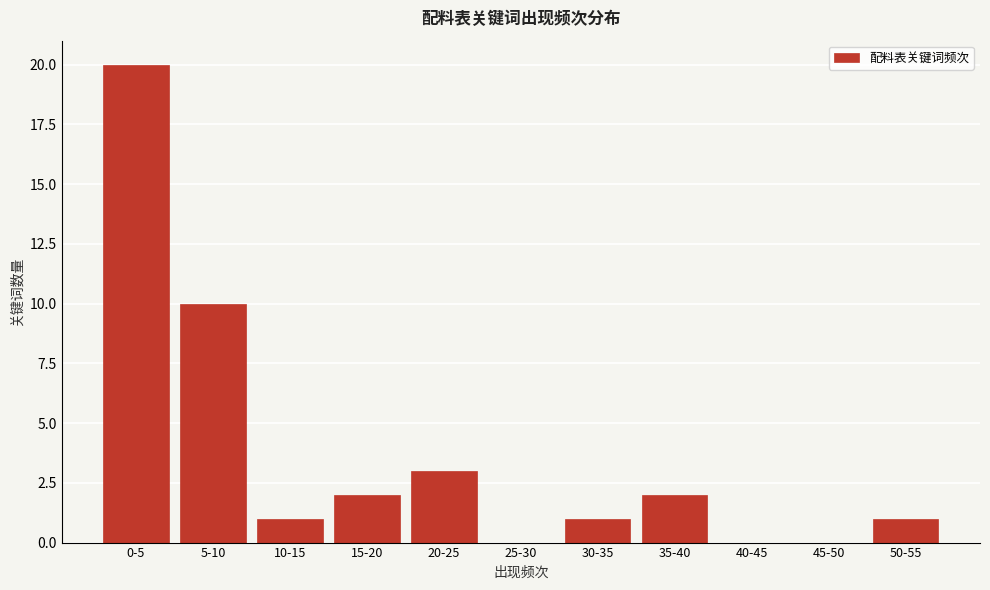

Reading right to left, list all the values displayed in this chart.

50-55=1	45-50=0	40-45=0	35-40=2	30-35=1	25-30=0	20-25=3	15-20=2	10-15=1	5-10=10	0-5=20